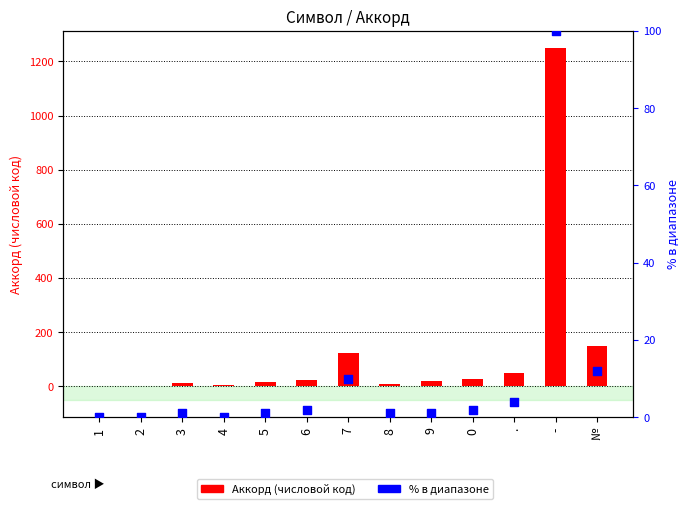

Which series has the widest spread of Y values?

Аккорд